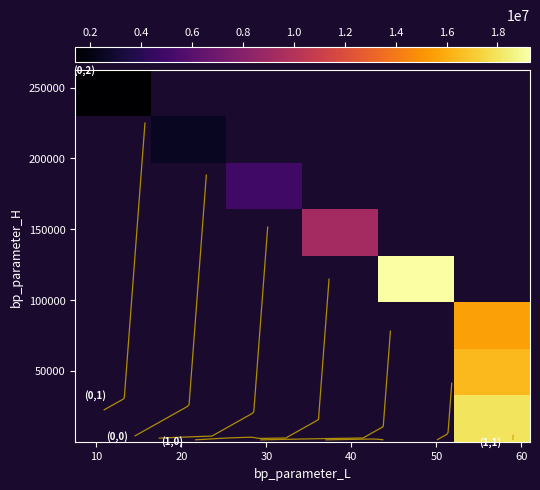

At how many categories does at least one series exceed 16122049?

2